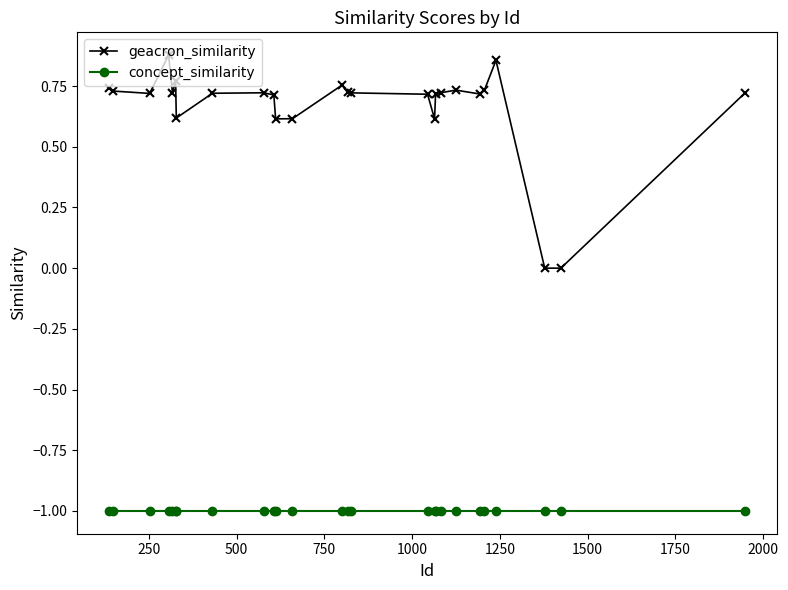

Which series has the widest spread of values?

geacron_similarity